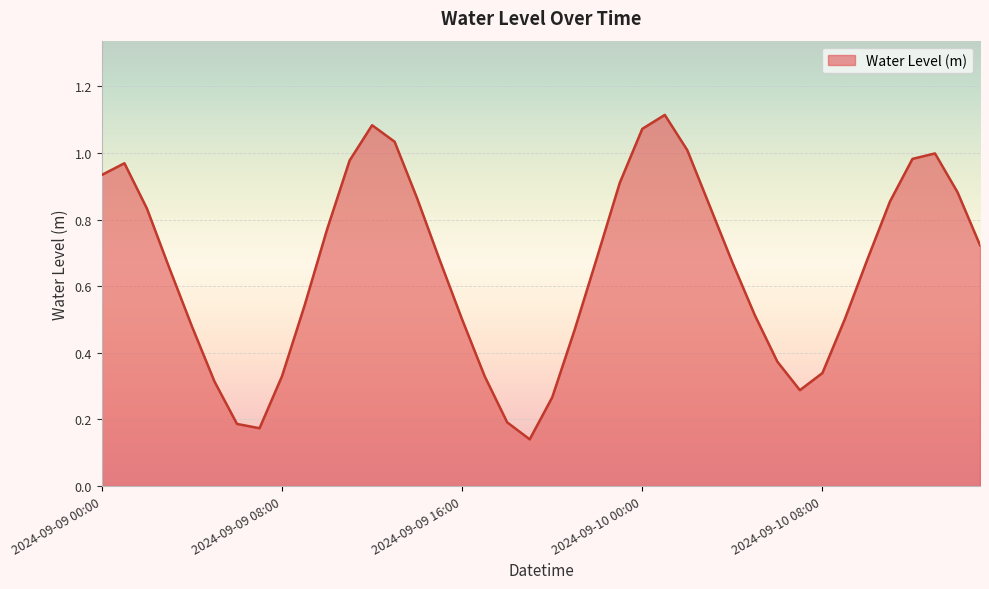

Is this an area chart (filled region under the line)?

Yes